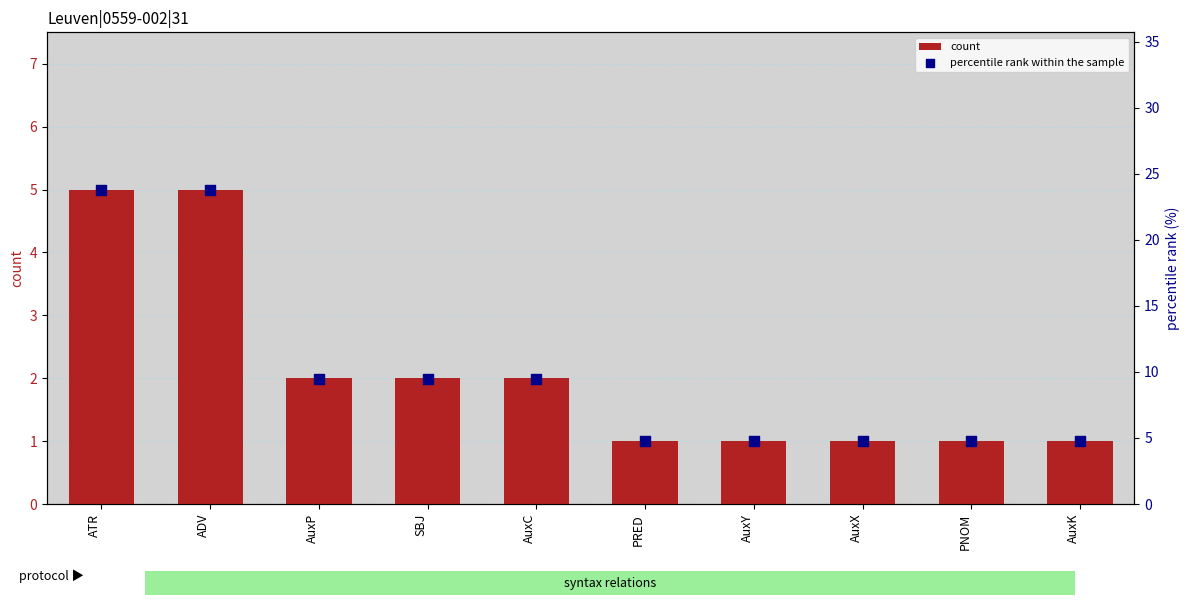

Is the value of count at PRED greater than the value of percentile rank within the sample at AuxC?

No